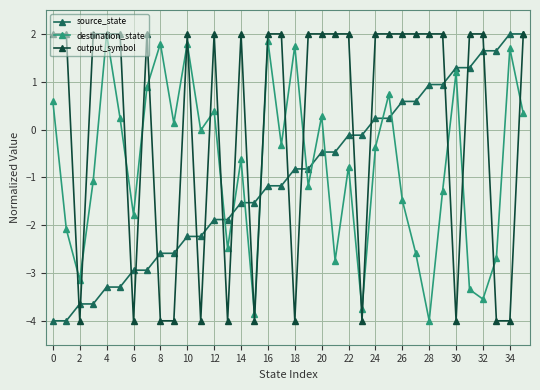

What is the value of the output_symbol point at the 19th from the left?

-4.0